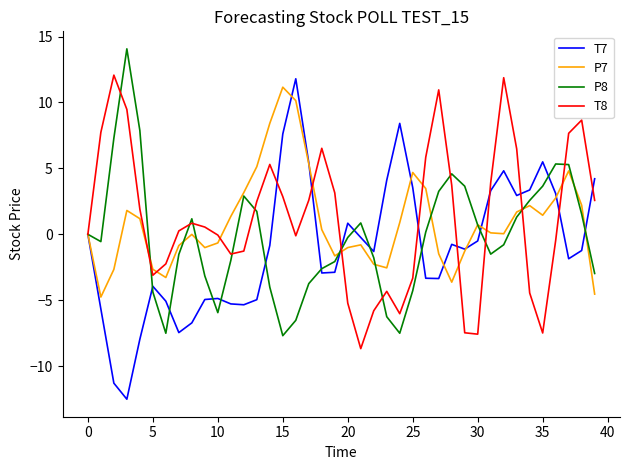

Does the chart have visible grid lines?

No